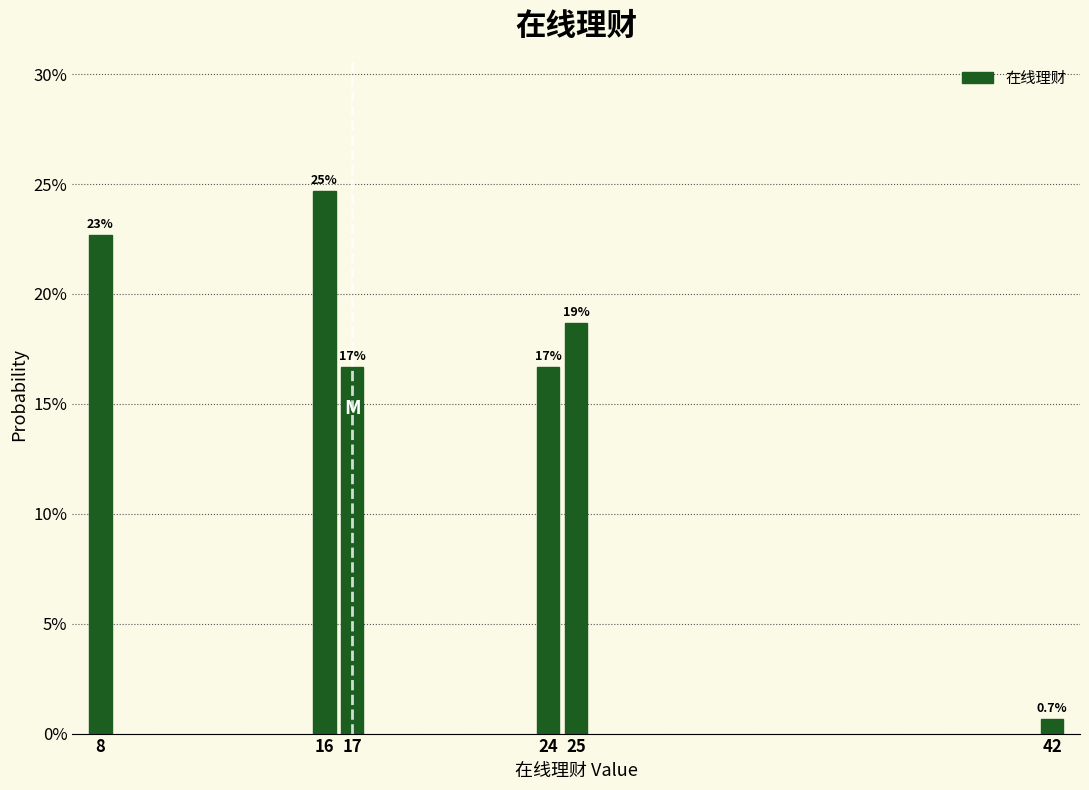

Does the chart contain any negative values?

No